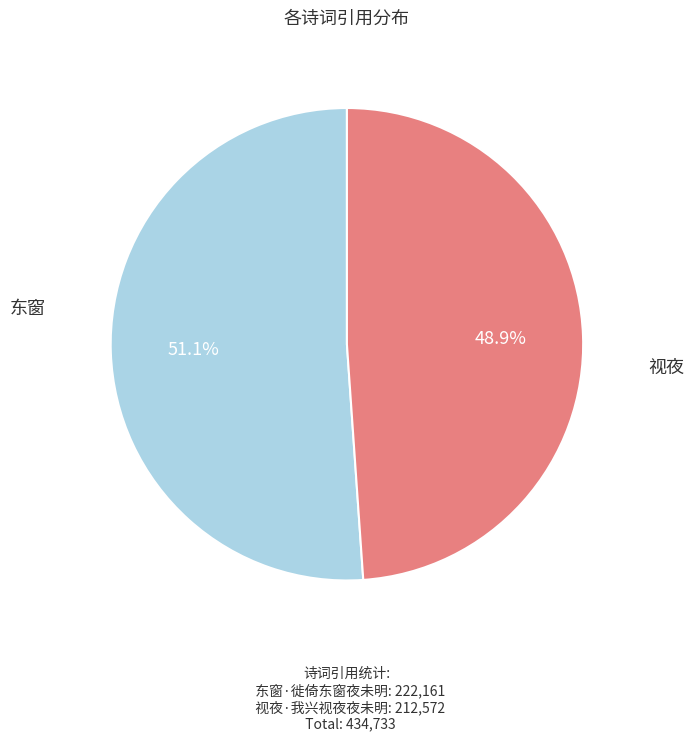

To the nearest percent, what is the average slice percentage?

50%